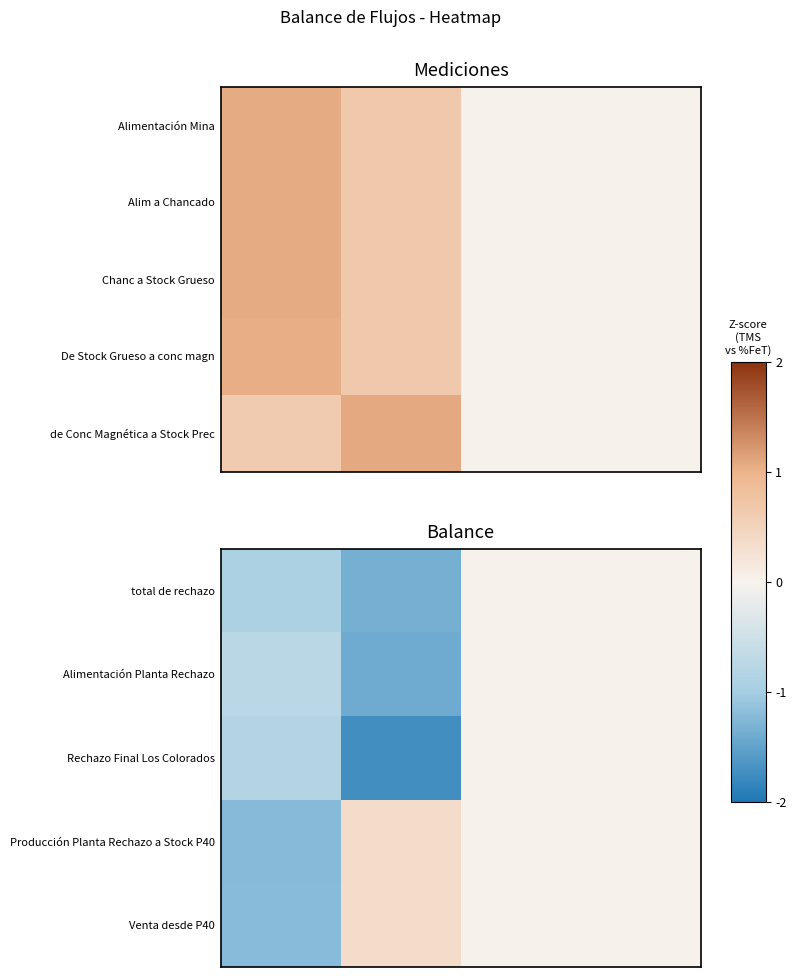

How many values in total de rechazo are below zero?

2